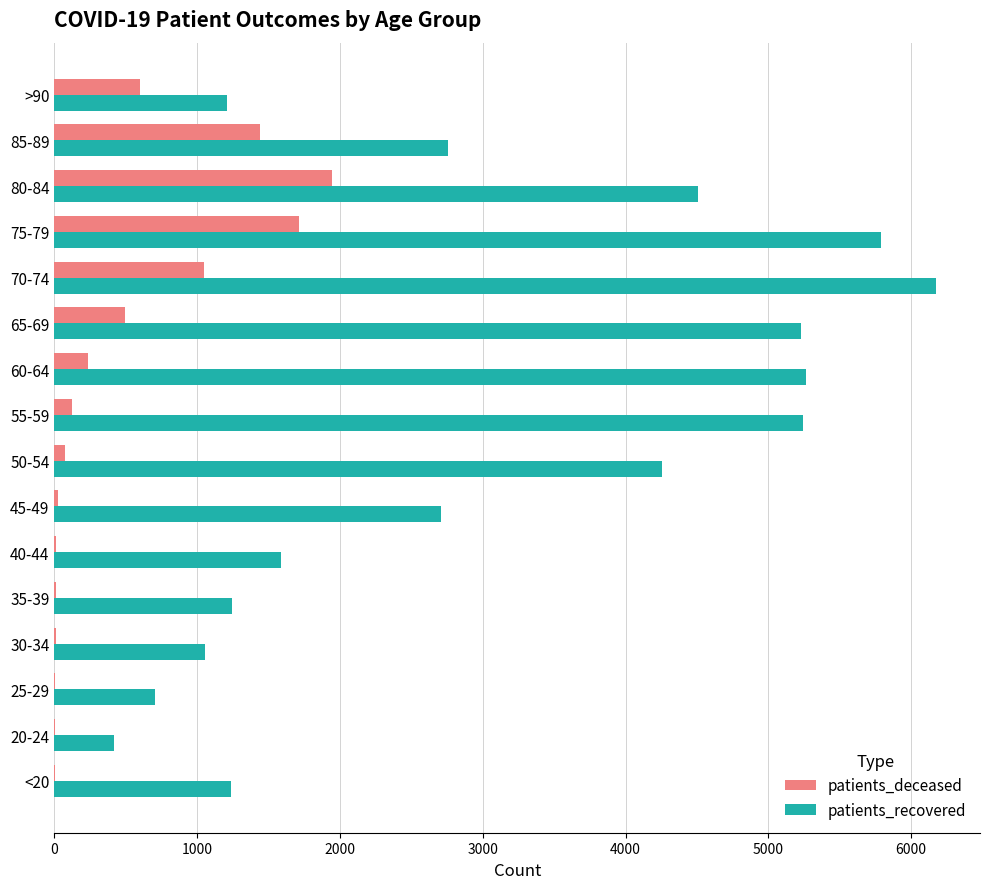

The value of patients_deceased at >90 is 598. True or false?

True